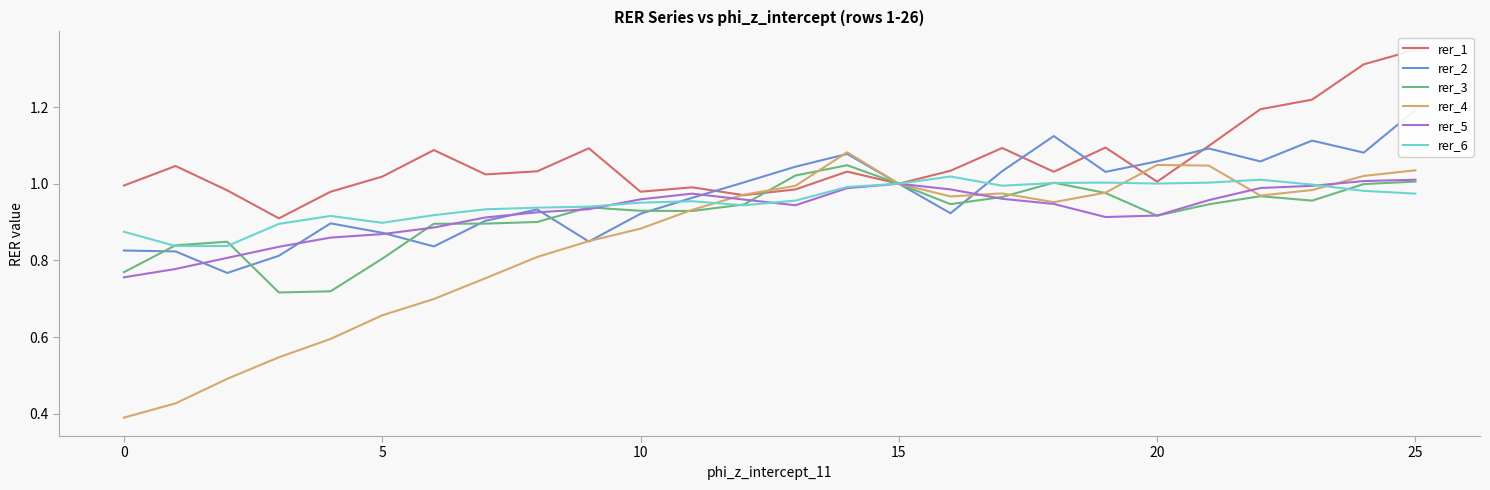

How many values in the rer_1 series are below 1?

8